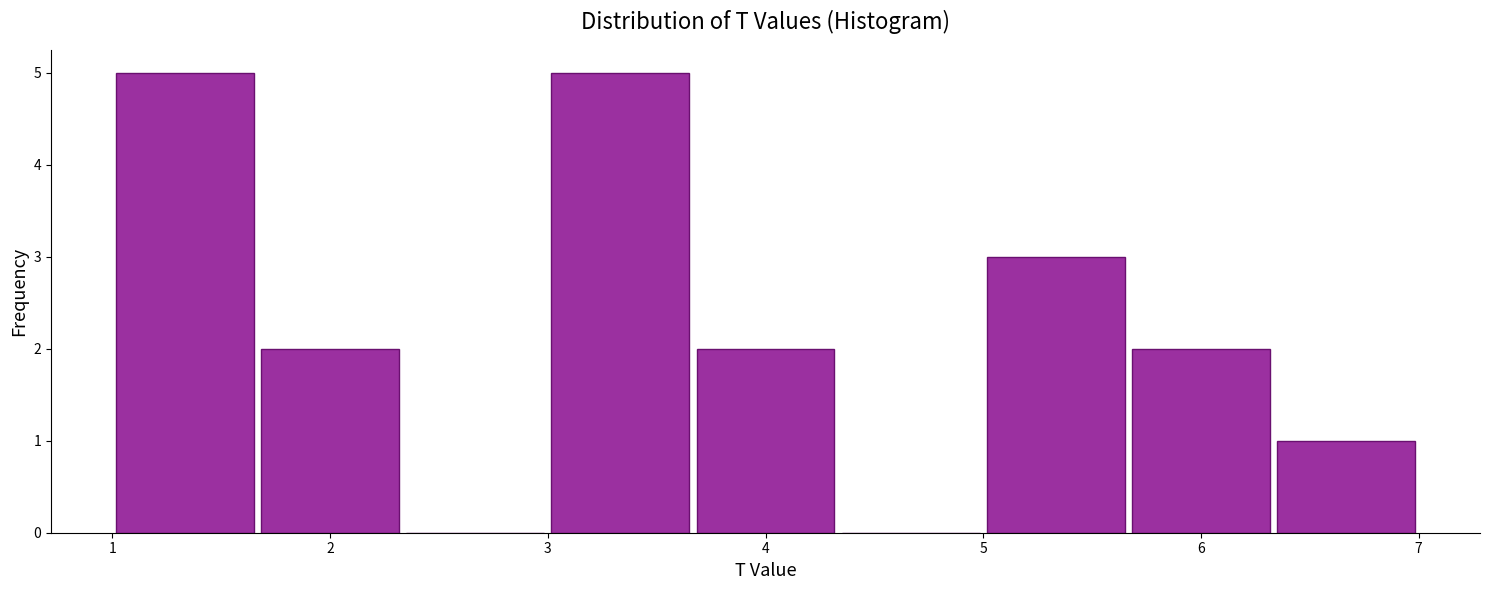

Reading left to right, transcribe this chart: for each bar, give the range it covers on the x-axis and its height. Neither the bar edges nor the heights are printed on the chart, so give them approximately, as read against the axes.

1.0 to 1.7: 5
1.7 to 2.3: 2
2.3 to 3.0: 0
3.0 to 3.7: 5
3.7 to 4.3: 2
4.3 to 5.0: 0
5.0 to 5.7: 3
5.7 to 6.3: 2
6.3 to 7.0: 1